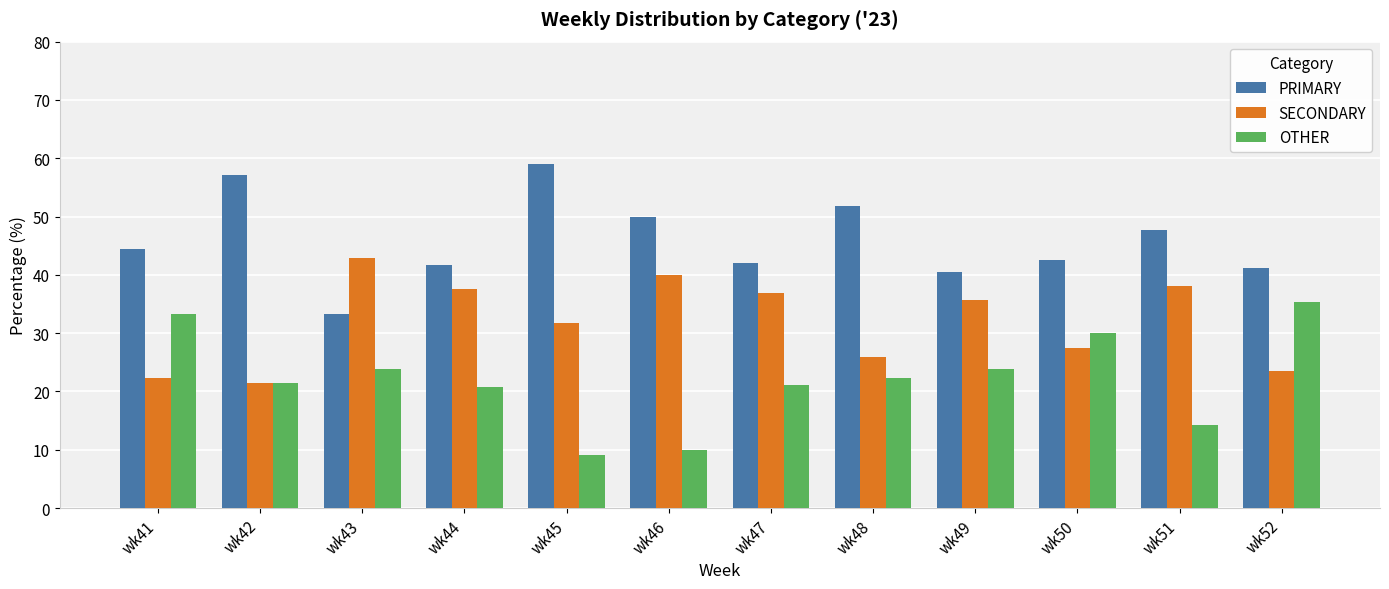

At which label does OTHER reach its peak?

wk52